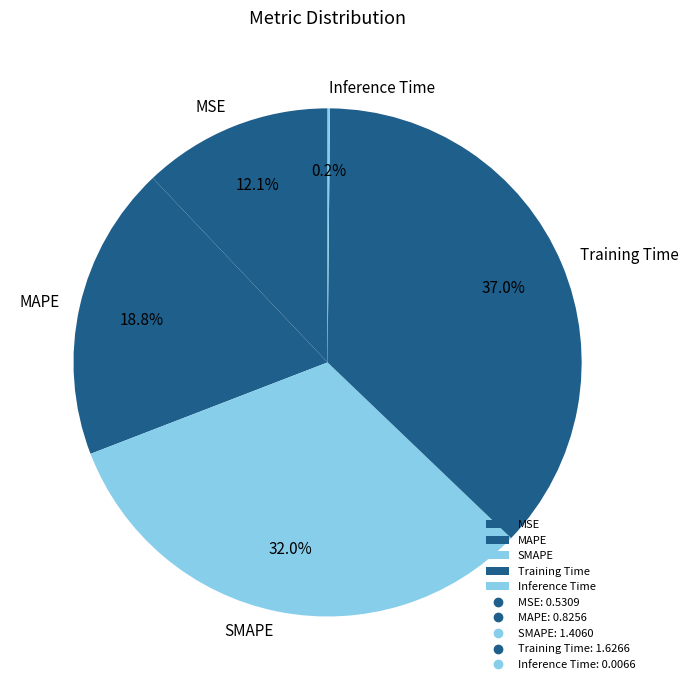

Which slice is the largest?

Training Time